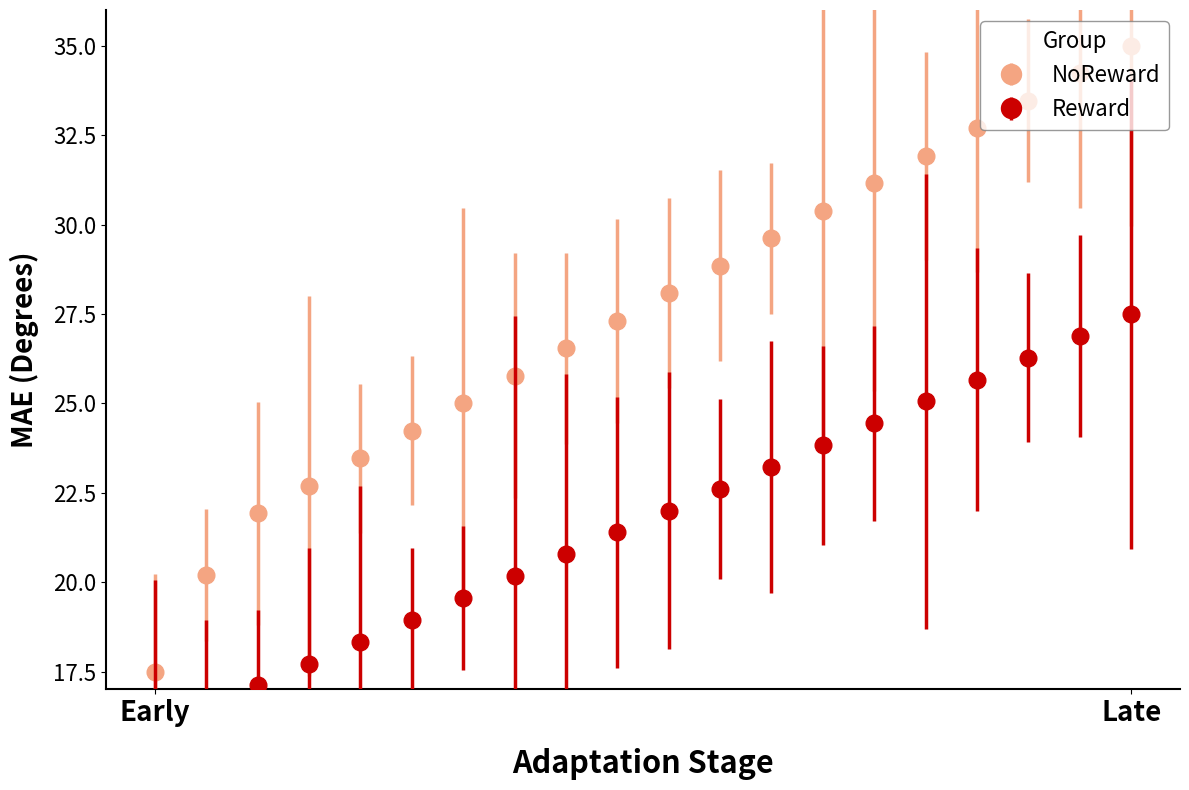

What is the maximum value for NoReward?

35.0